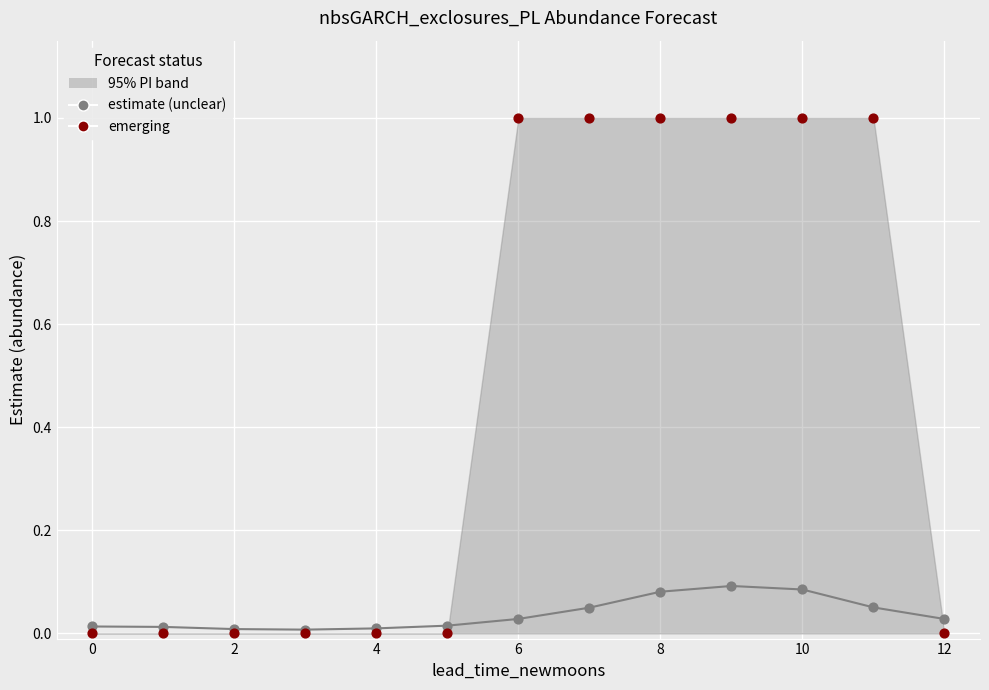

At which category is the sum across all series the highest?

9